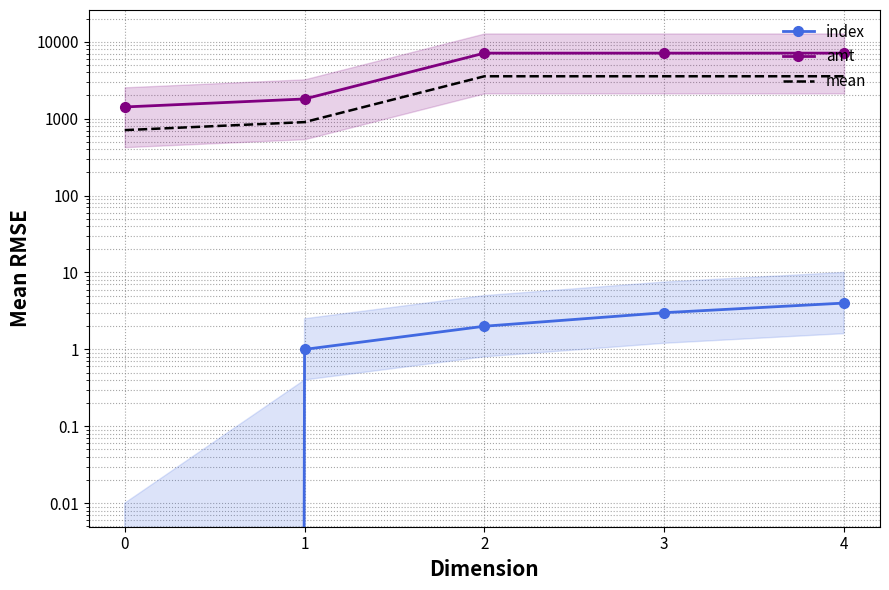

Rank the series by their average value, from highest to lowest.

amt, mean, index